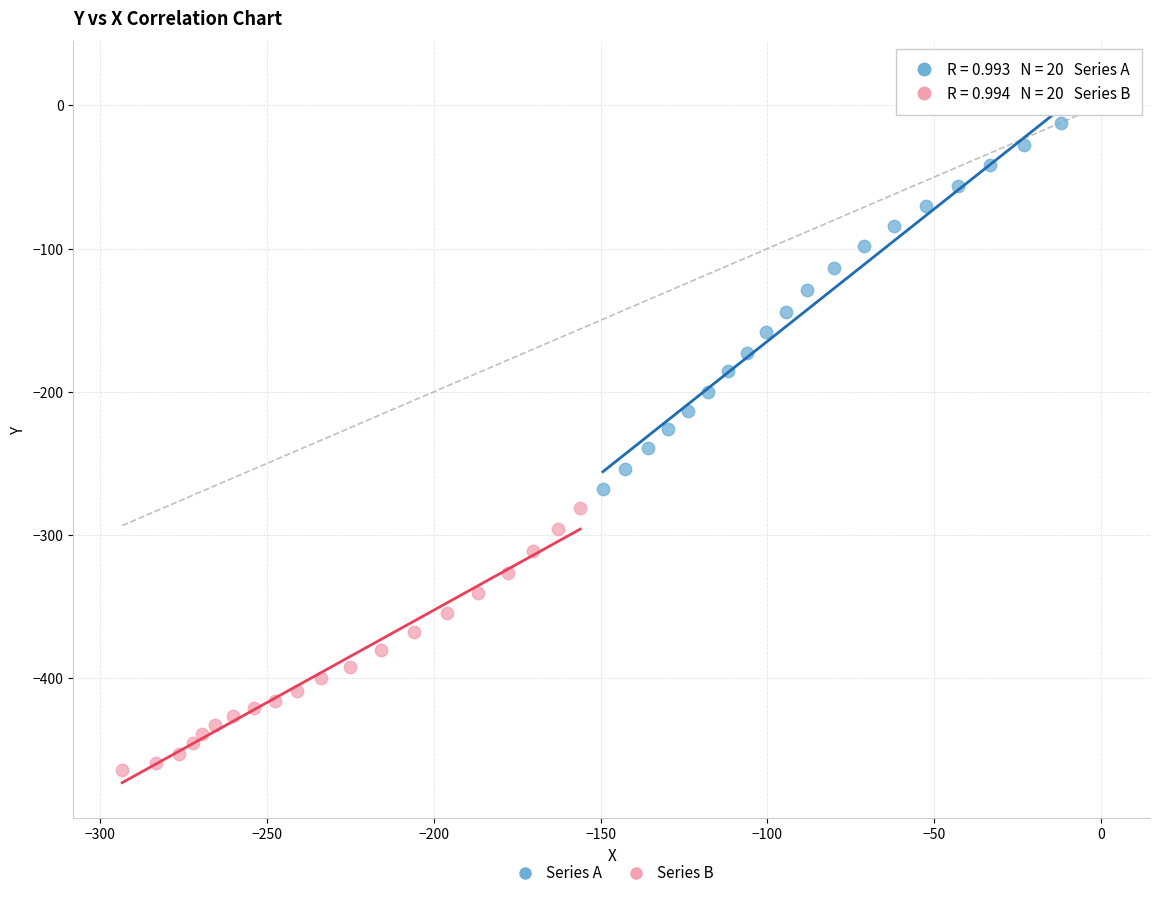

Which series contains the highest Y value?

Series A